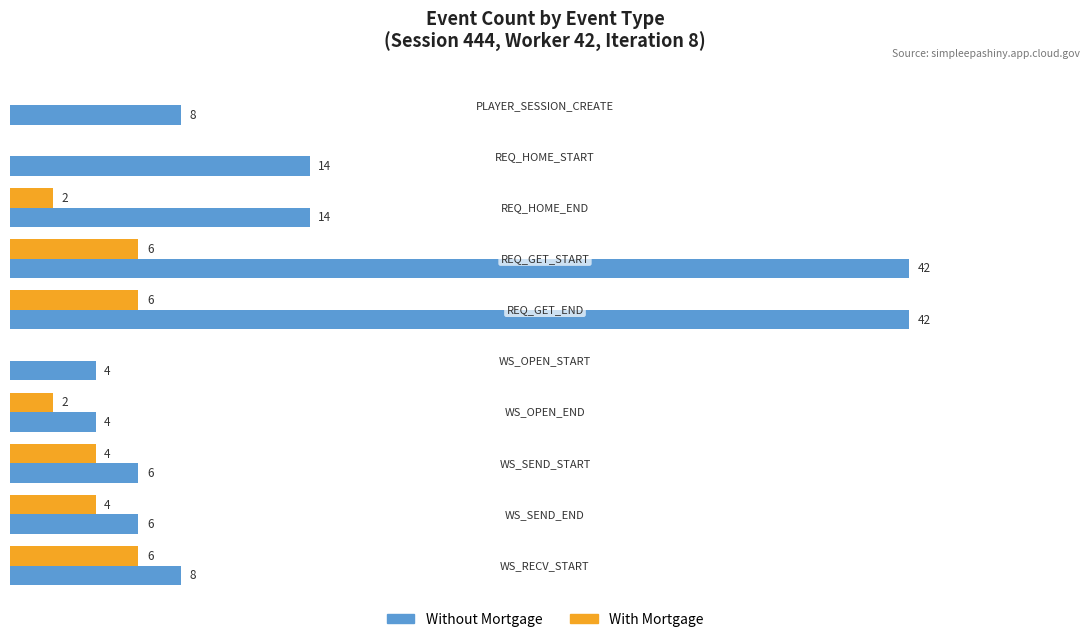

Which series has the largest total across all categories?

Without Mortgage